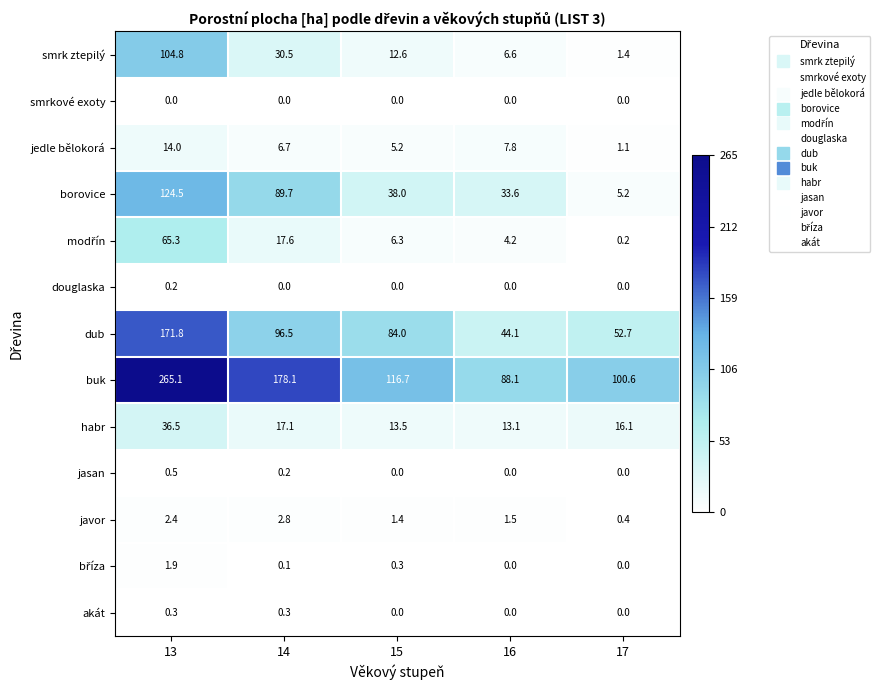

Count the number of data series in this chart.

13